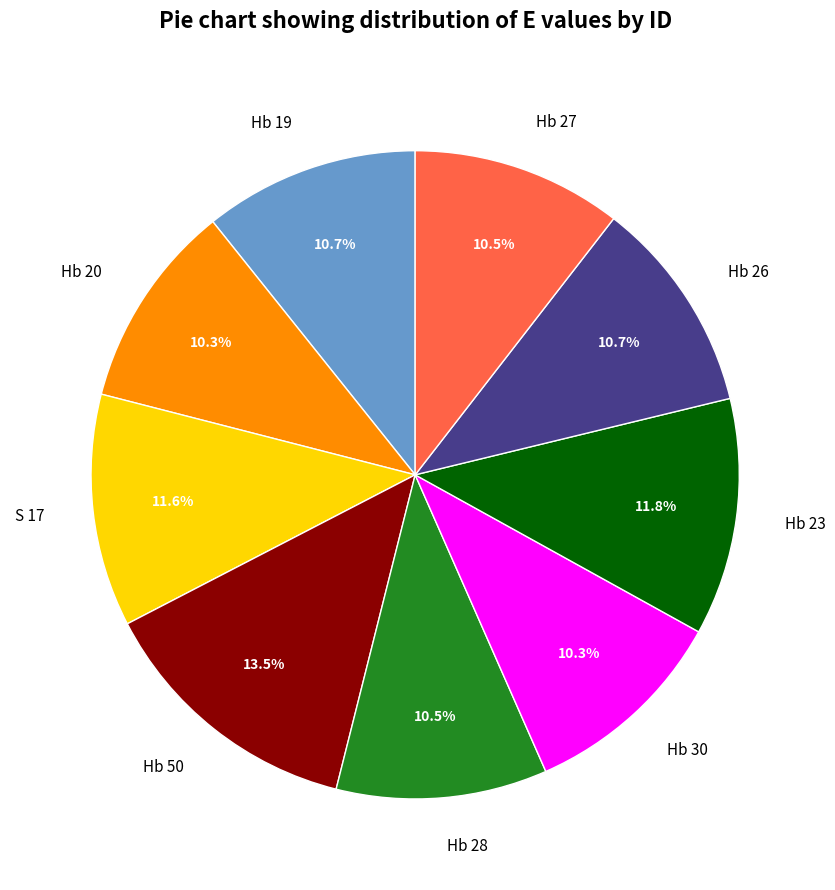

True or false: Hb 30 accounts for 2% of the total.

False